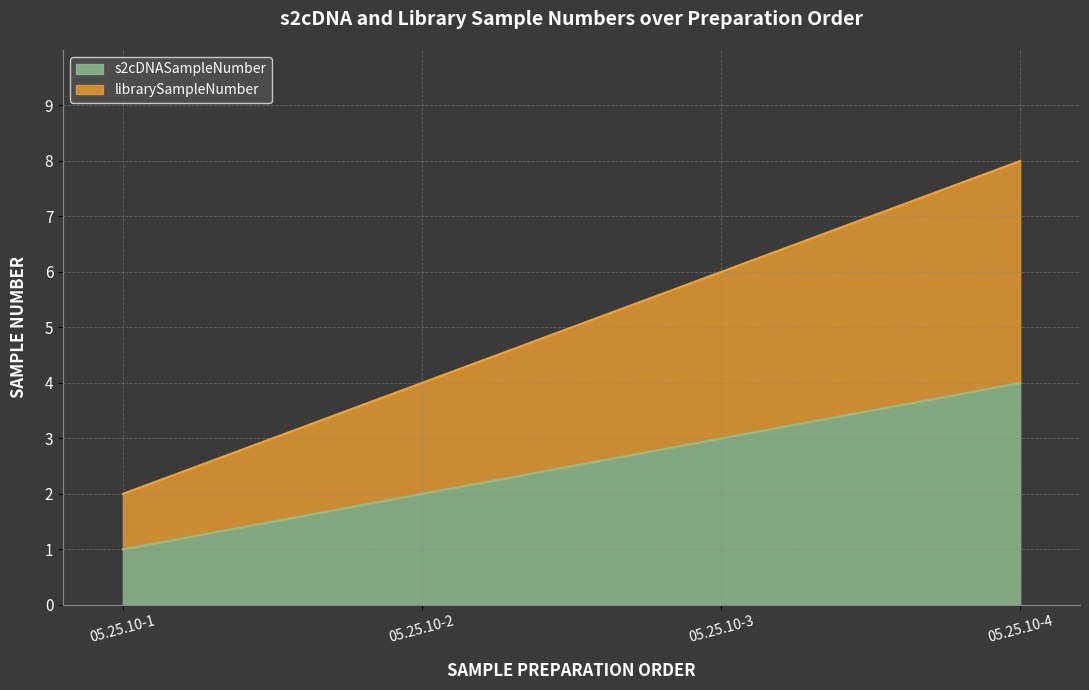

What is the value of the librarySampleNumber point at the 2nd from the left?

4